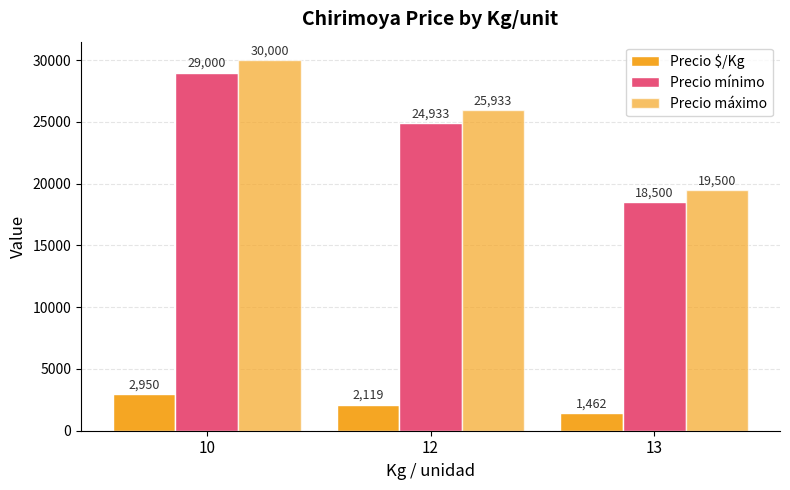

Where does the Precio $/Kg series first go above 2119?

10